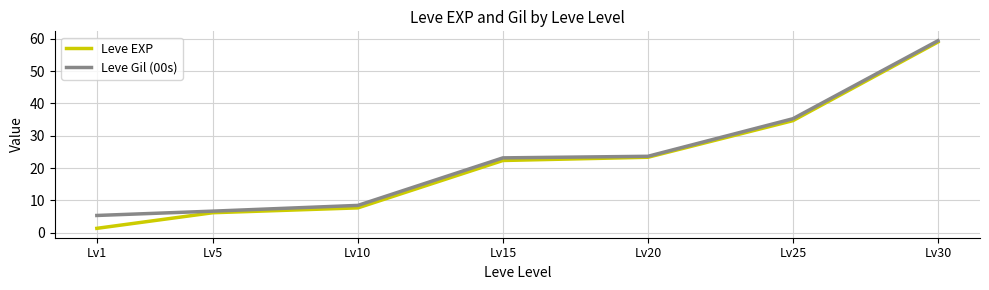

What are all the series names shown in the legend?

Leve EXP, Leve Gil (00s)